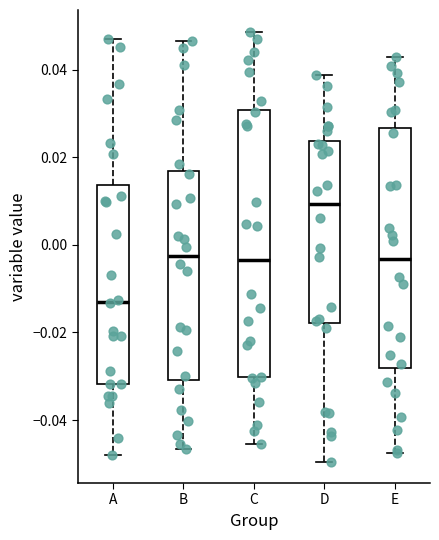

Reading left to right, transcribe this box plot: for each box, give where its median line is, the range the box spans, and where its two whiskers end, as read against the y-axis. The values are not printed on the chart, so give them approximately, as read against the axis.

A: median -0.012, box -0.032 to 0.014, whiskers -0.048 to 0.046
B: median -0.002, box -0.030 to 0.016, whiskers -0.046 to 0.046
C: median -0.004, box -0.030 to 0.030, whiskers -0.046 to 0.048
D: median 0.010, box -0.018 to 0.024, whiskers -0.050 to 0.038
E: median -0.004, box -0.028 to 0.026, whiskers -0.048 to 0.042